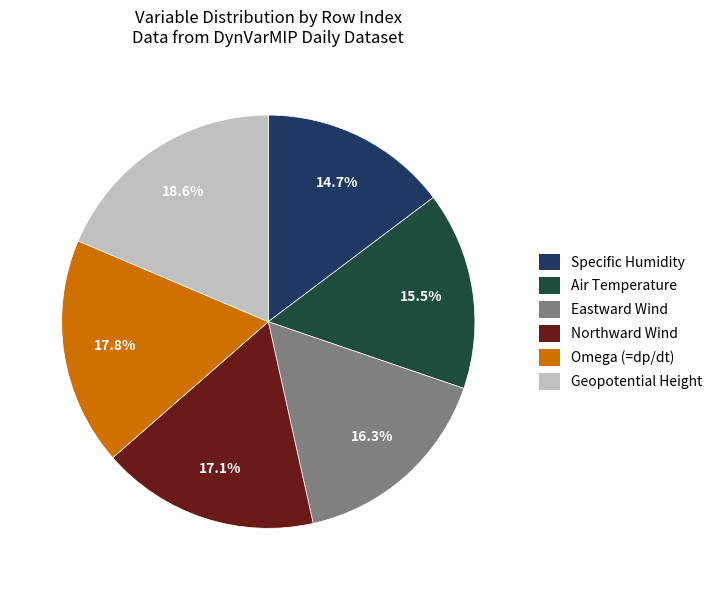

To the nearest percent, what is the average slice percentage?

17%